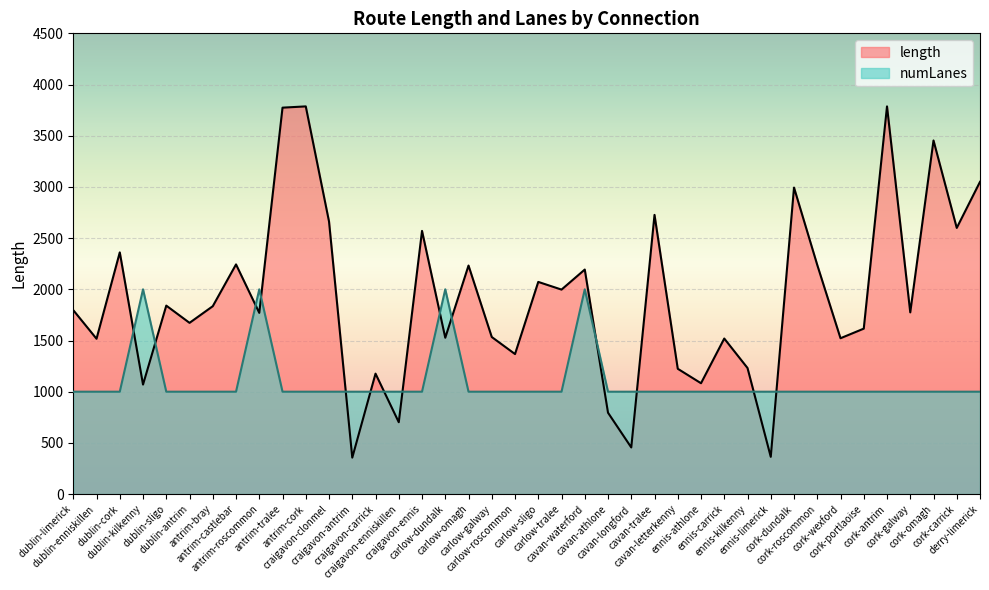

Which series ends up on top after the final intersection of numLanes and length?

length